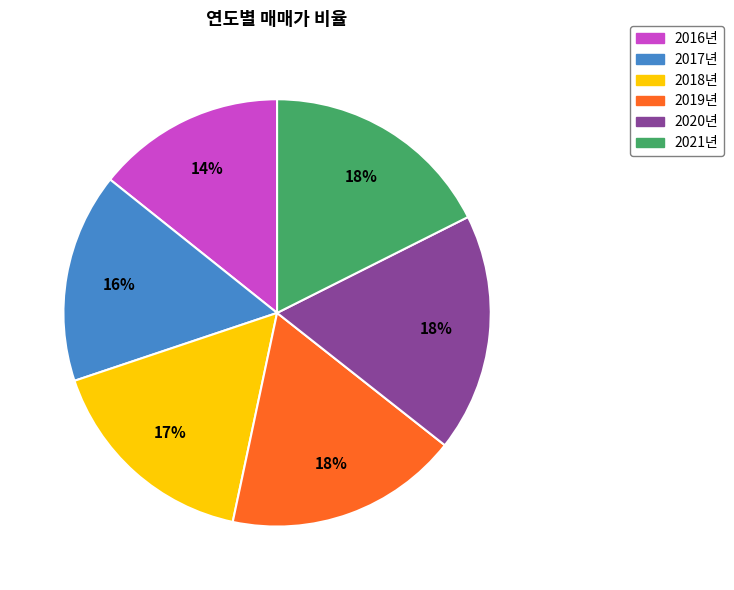

Is it true that 2016년 is 22% of the pie?

False